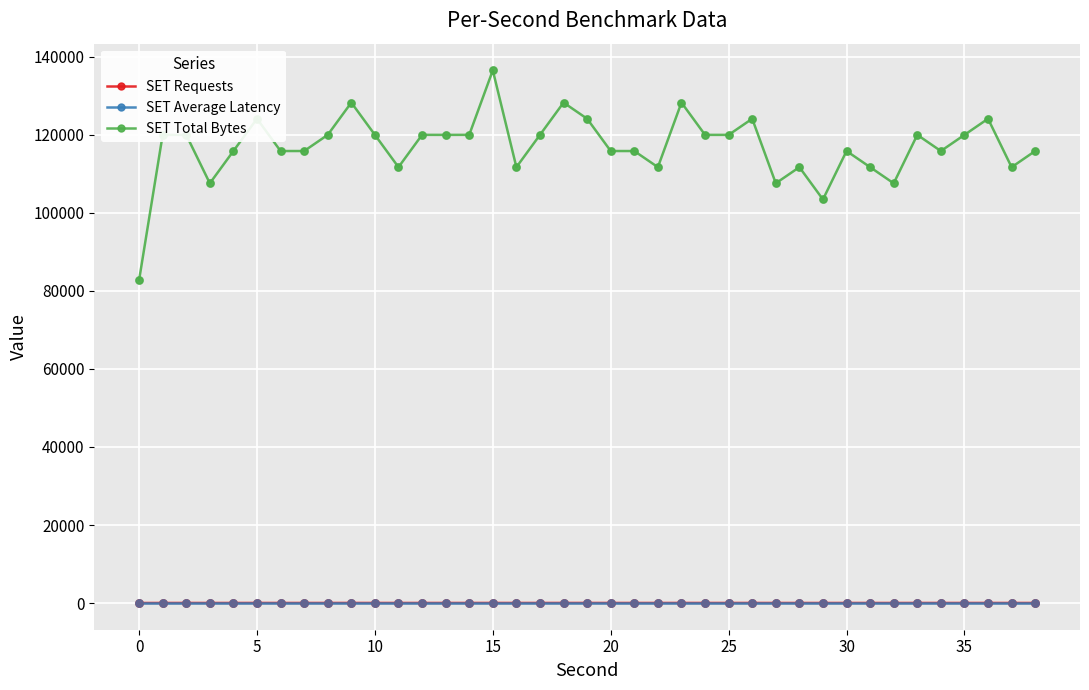

At how many categories does at least one series exceed 79278?

39